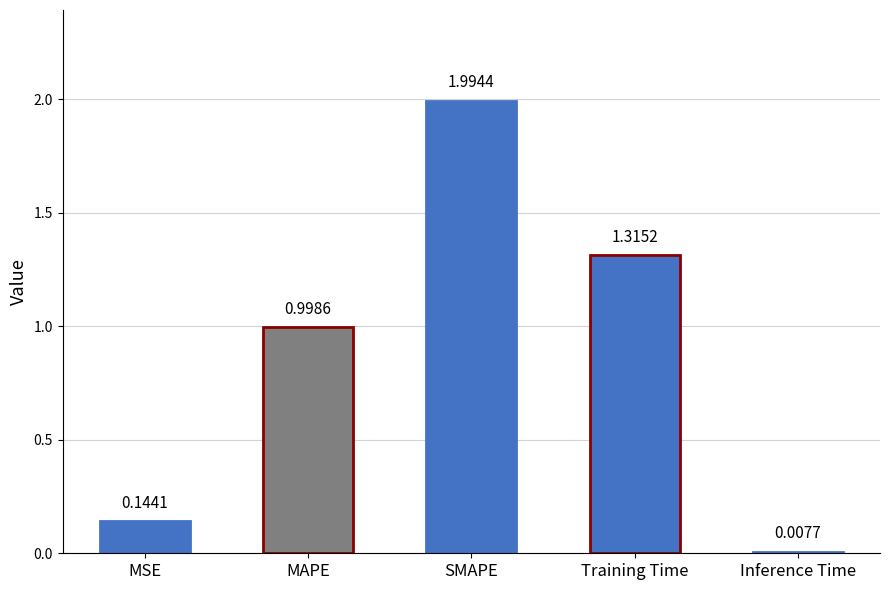

At which category does the chart reach its minimum across all series?

Inference Time